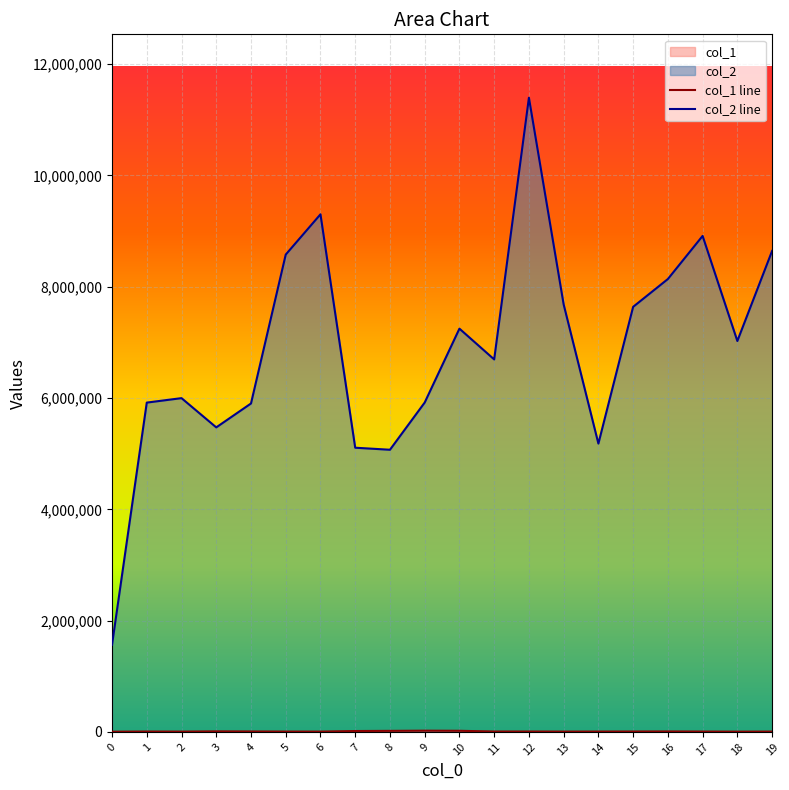

Rank the series by their maximum value, from lowest to highest.

col_1, col_2